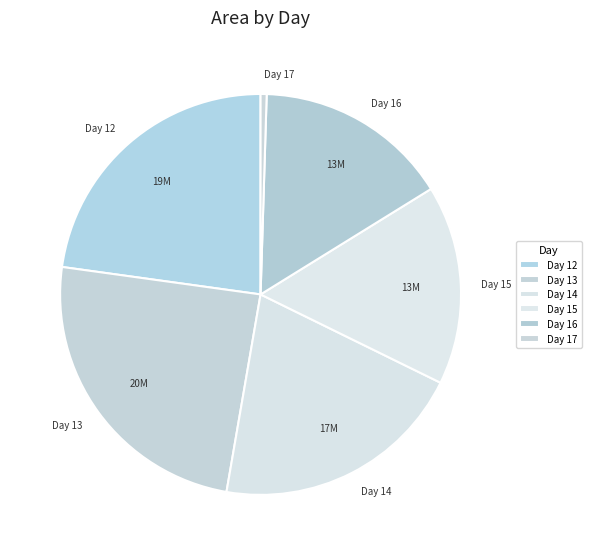

Do Day 17 and Day 12 together represent more than half of the pie?

No